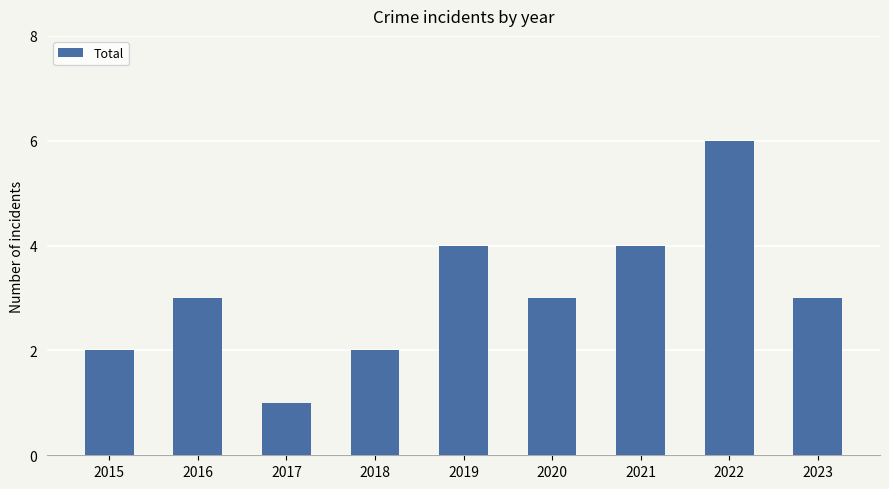

The value at 2023 is 3. True or false?

True